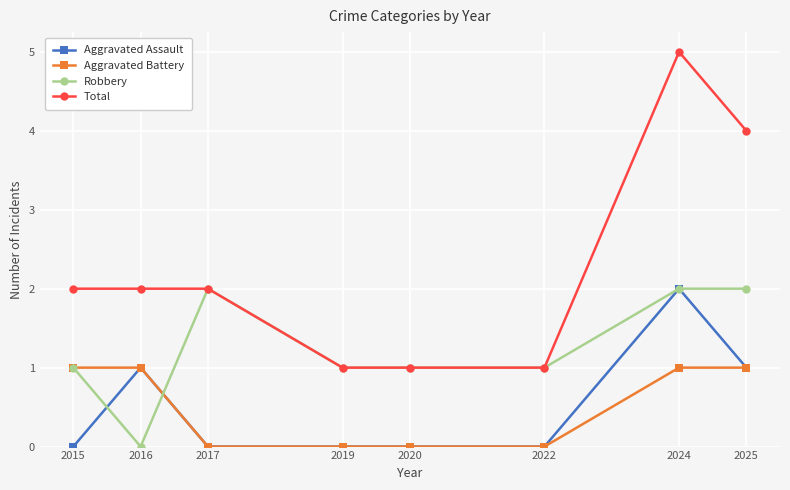

True or false: Aggravated Assault and Robbery cross at least once.

True